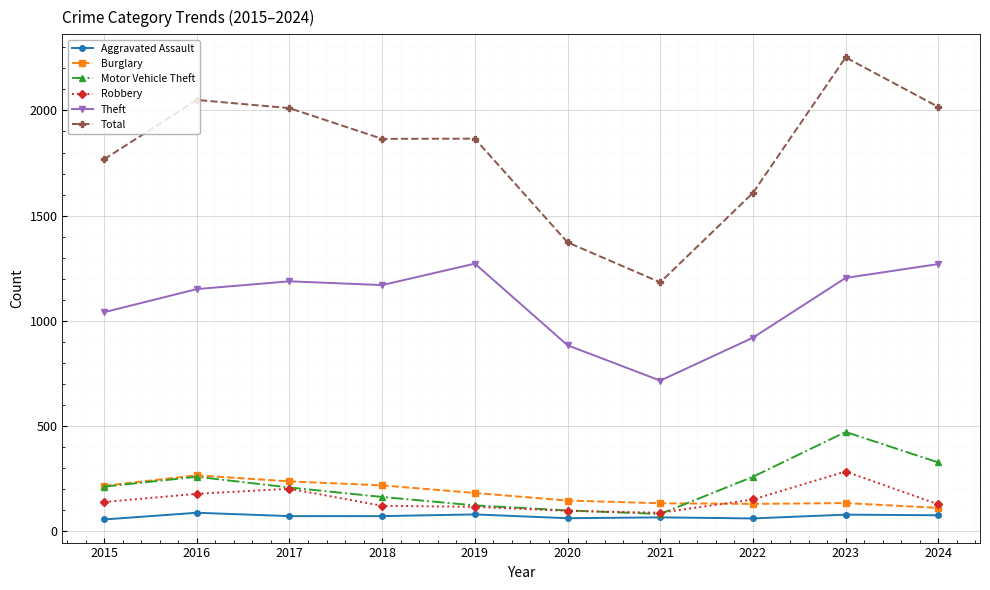

What are all the series names shown in the legend?

Aggravated Assault, Burglary, Motor Vehicle Theft, Robbery, Theft, Total